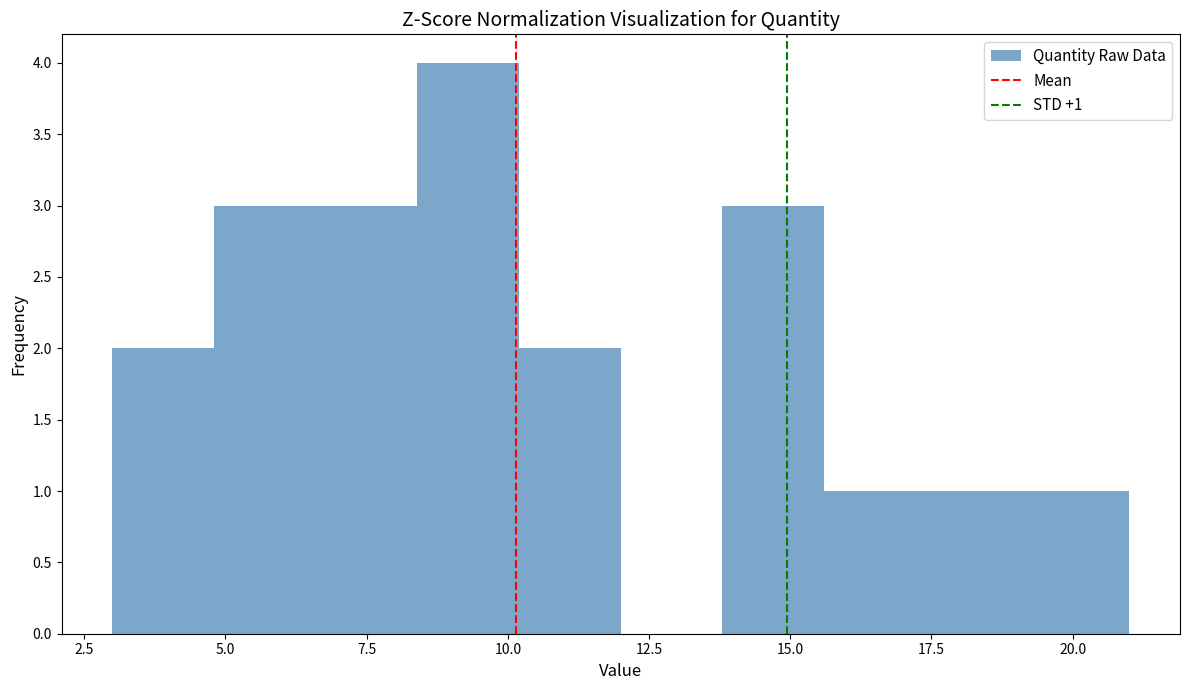

Read against the x-axis, roughly where is the centre of the tallest bar?

9.5